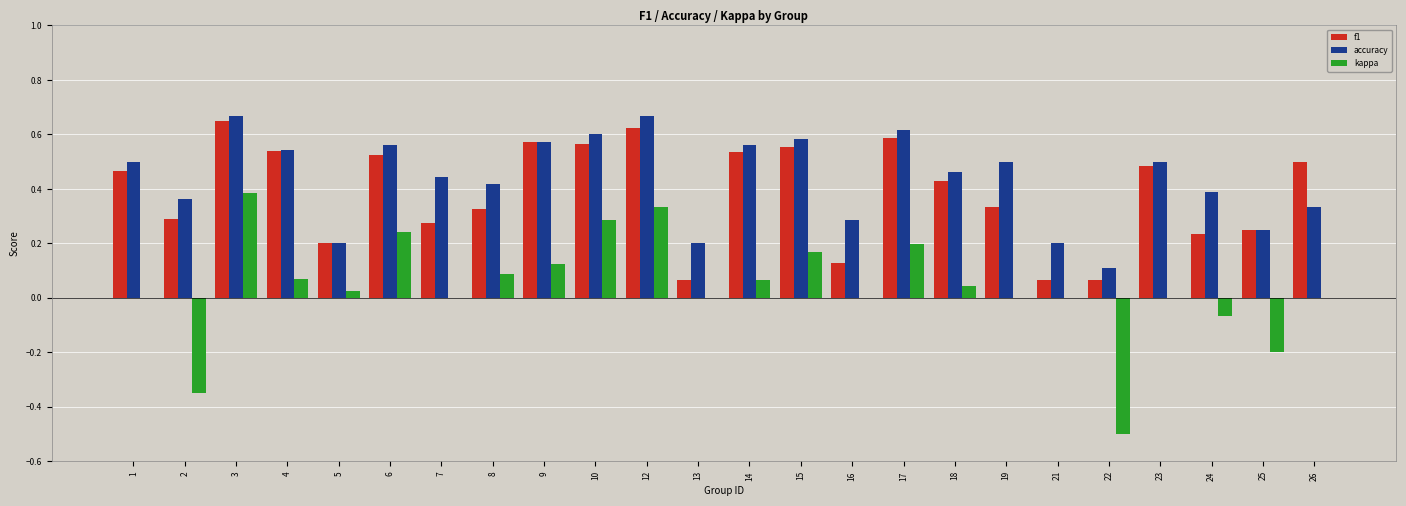

True or false: accuracy has a value of 0.5 at 19.

True